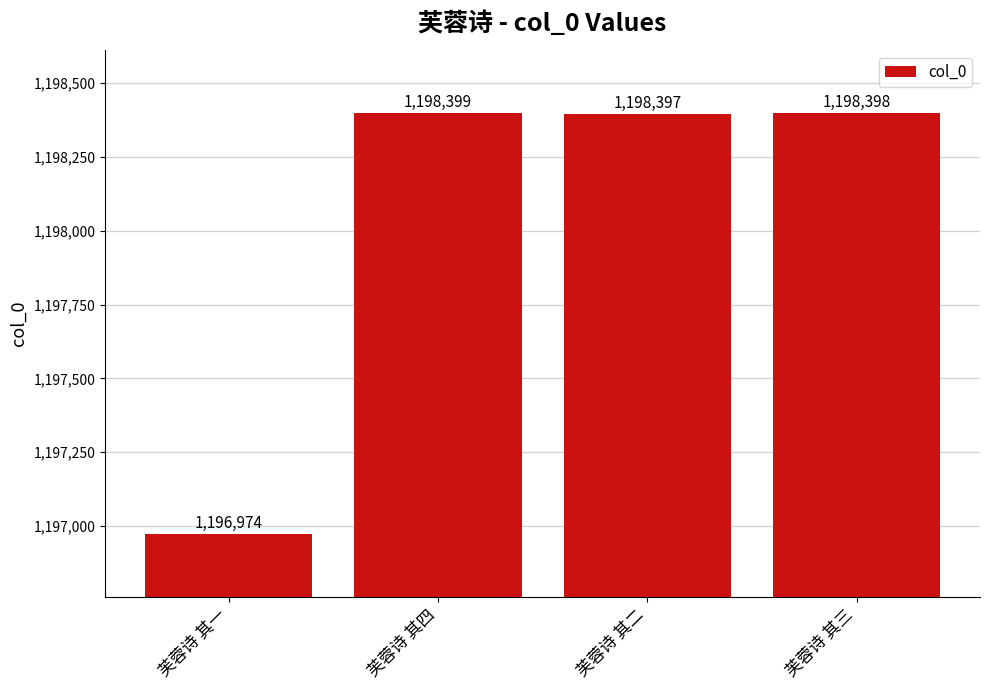

What is the difference between the values at 芙蓉诗 其三 and 芙蓉诗 其二?

1